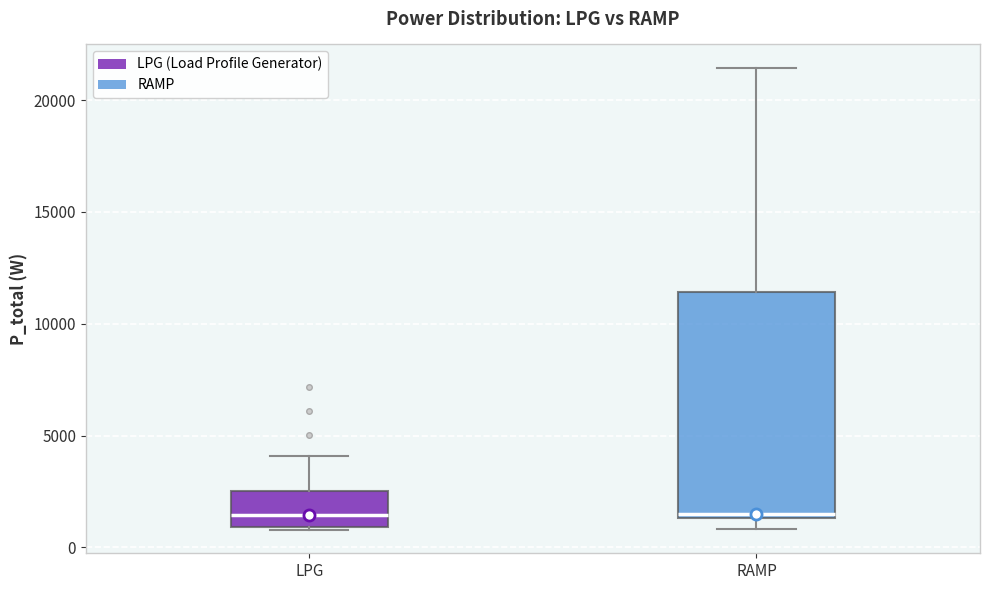

Reading left to right, read every box against the y-axis: the position of its median line, the range the box covers, and the ends of its whiskers. The values are not printed on the chart, so give them approximately, as read against the axis.

LPG: median 1500, box 1000 to 2500, whiskers 1000 (just below the box's lower edge) to 4000
RAMP: median 1500 (just above the box's lower edge), box 1500 to 11500, whiskers 1000 to 21500